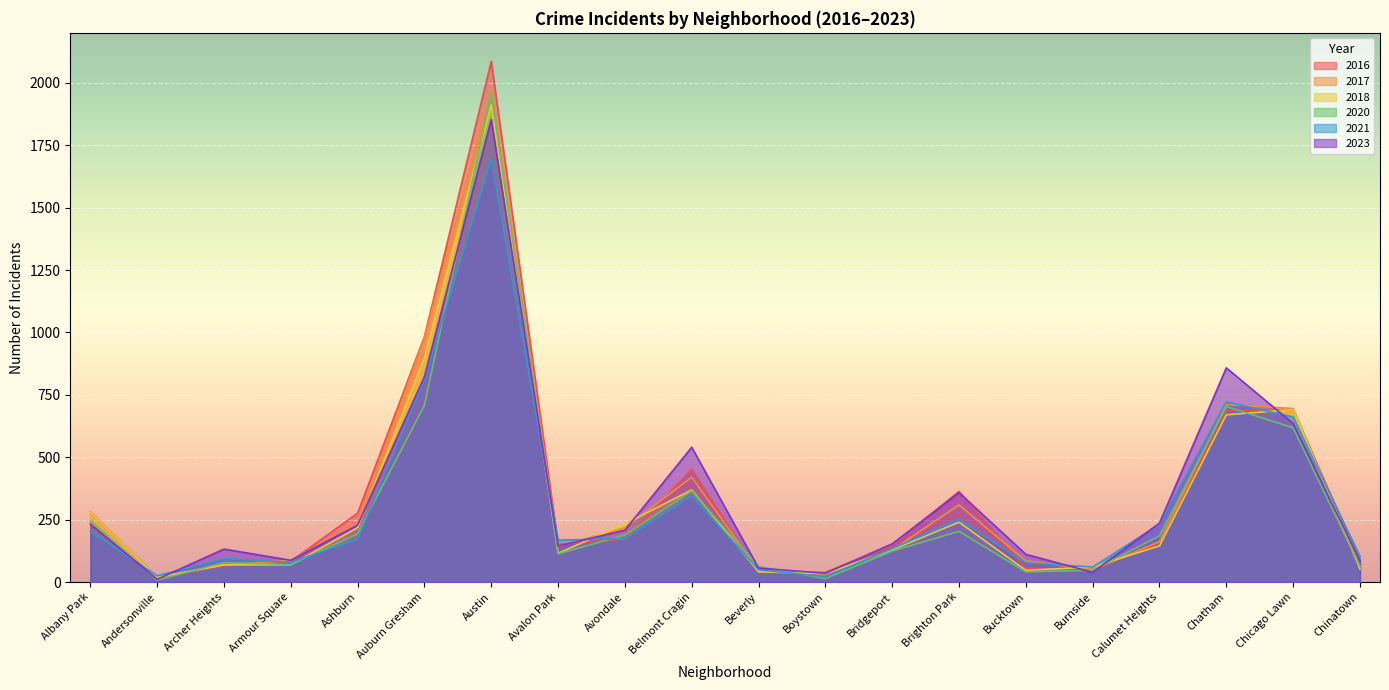

What is the label of the 20th point from the right?

Albany Park